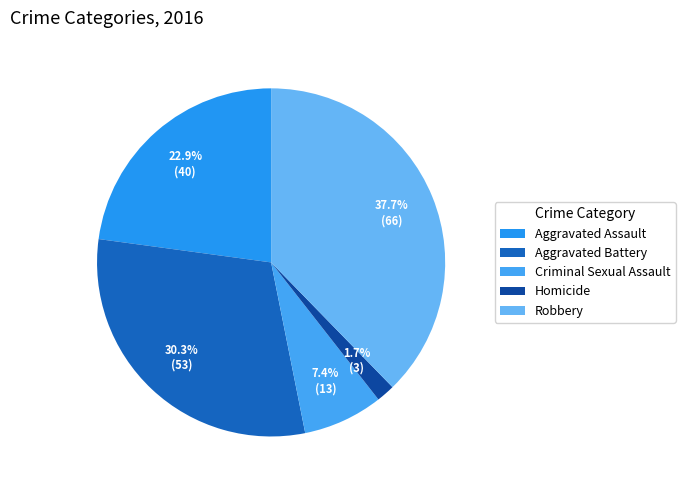

To the nearest percent, what is the difference between the Homicide and Aggravated Assault slice percentages?

21%